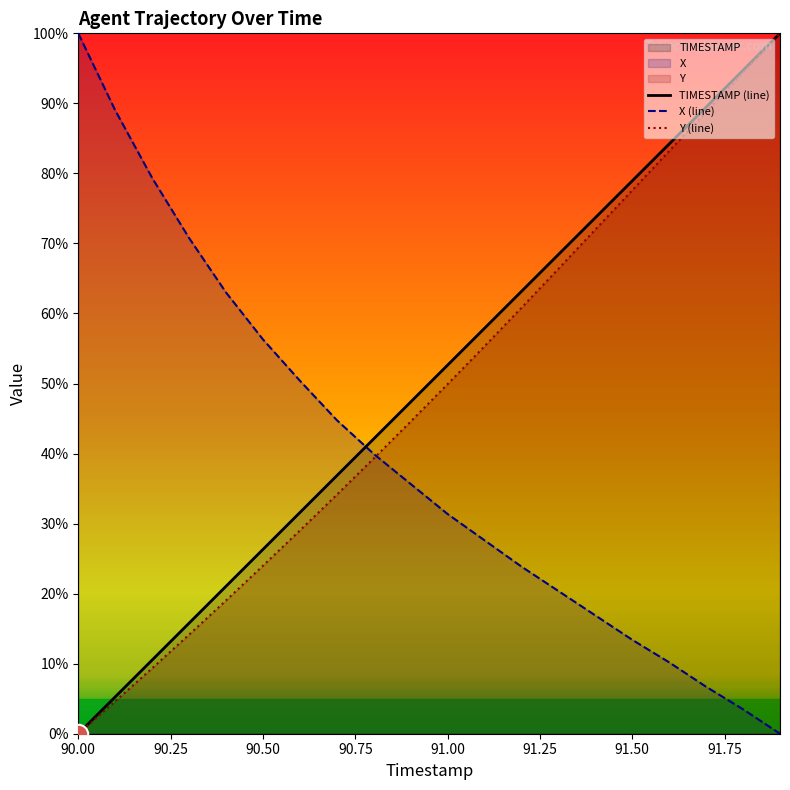

Which series has the largest total across all categories?

TIMESTAMP (line)